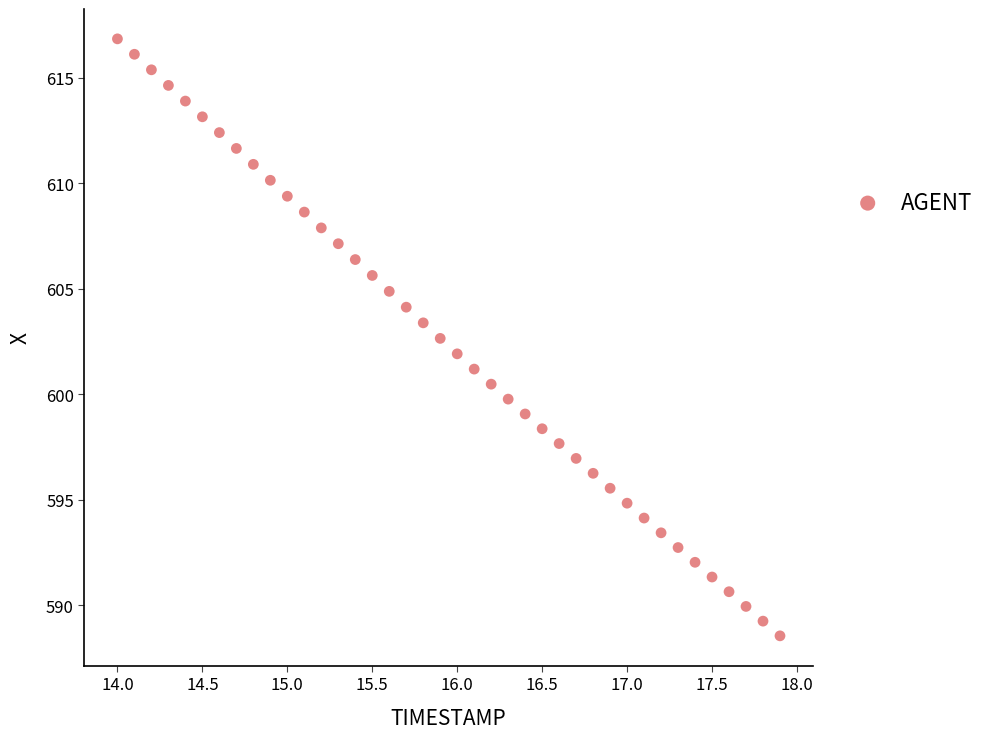

What is the range of Y values (max minus min)?

28.3